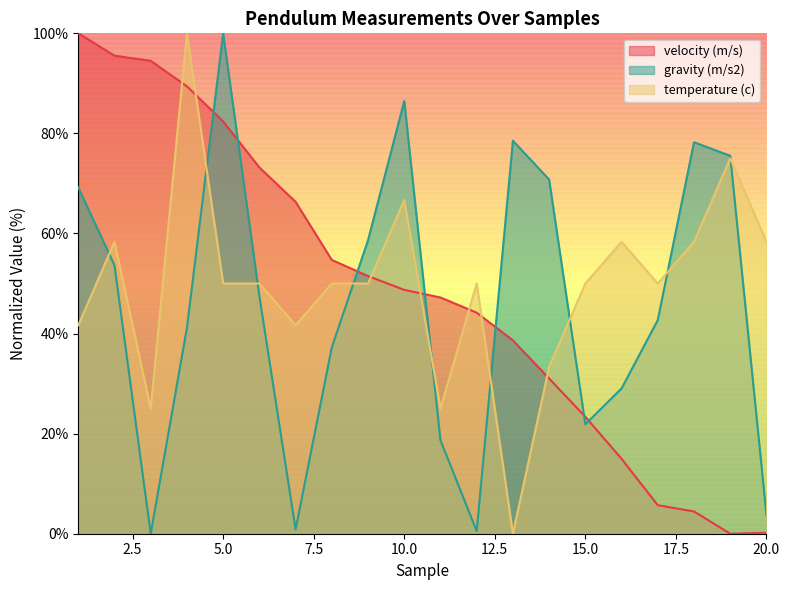

True or false: gravity (m/s2) has a value of 52.4 at 5.0.

False